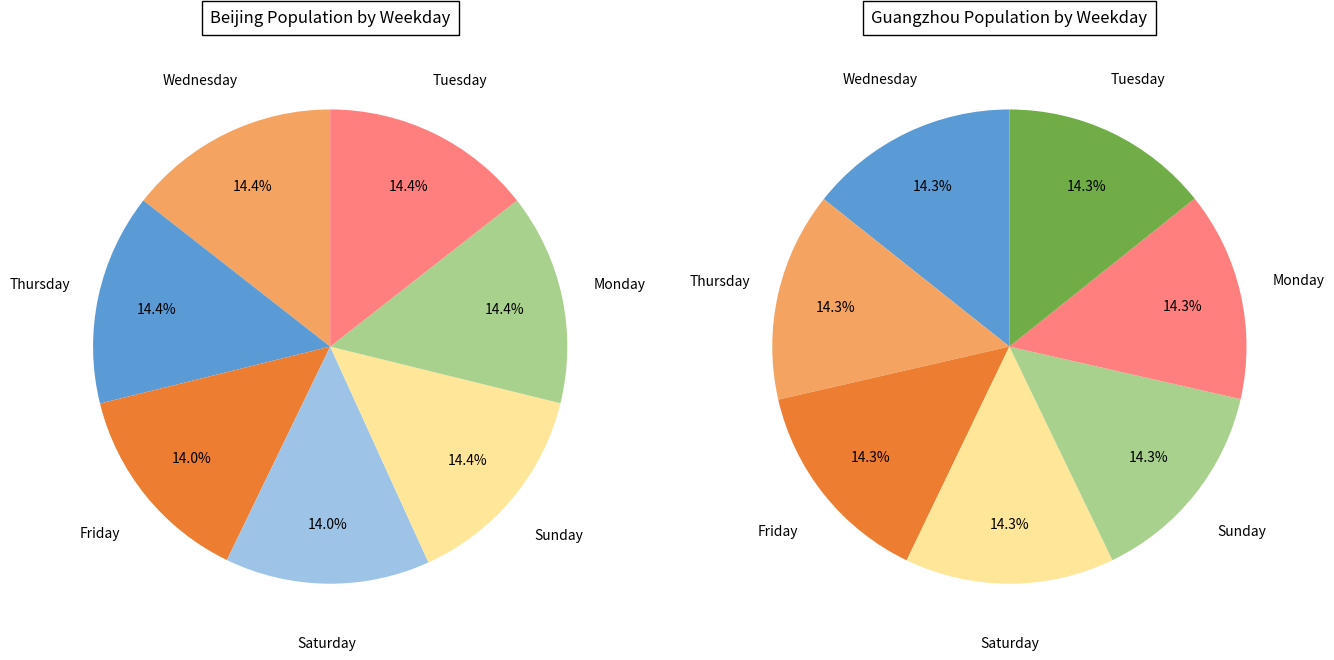

What is the change in value from Thursday to Saturday?

+73